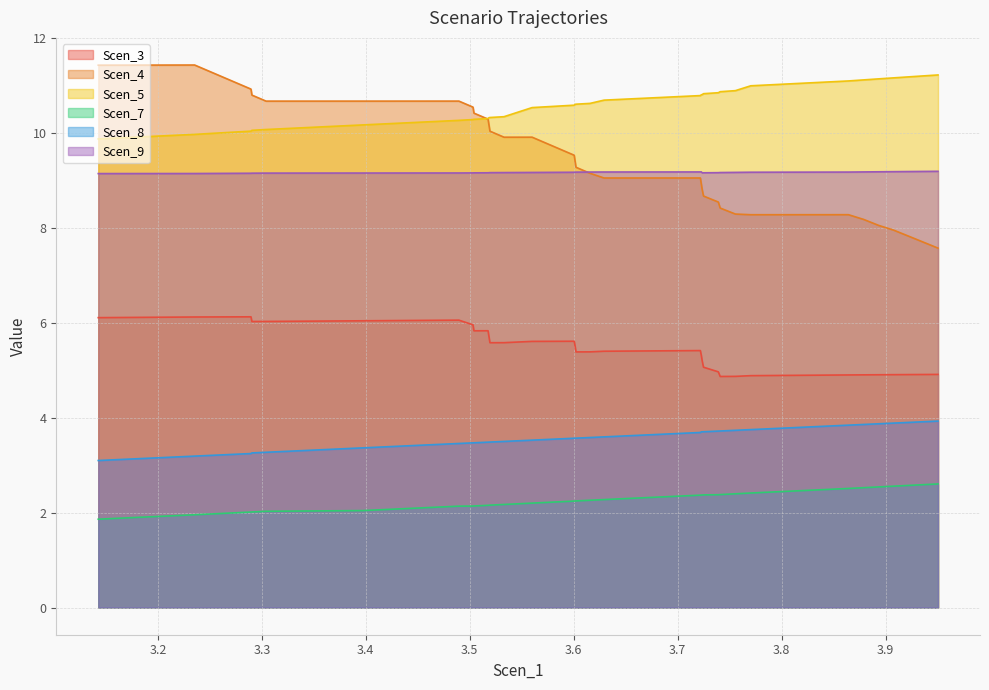

Is it true that Scen_3 equals 1.3 at 3.5464337968659256?

False